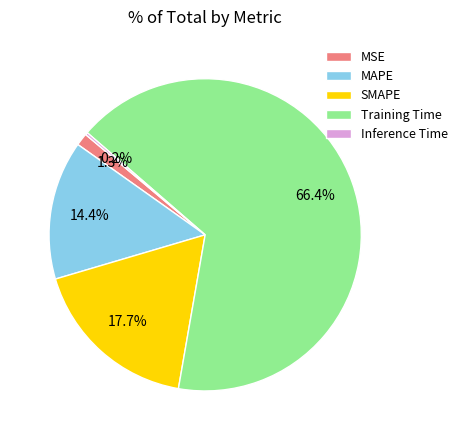

What percentage do MSE and SMAPE together represent?

19.0%